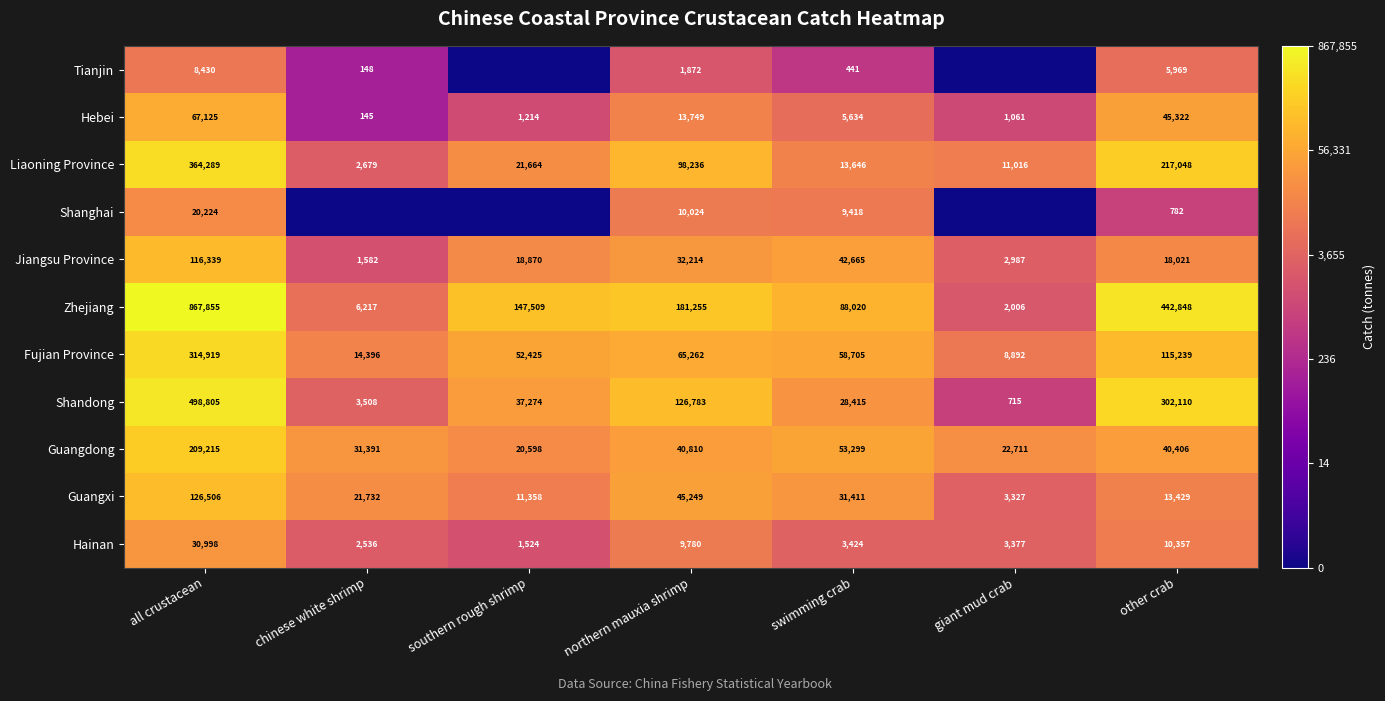

How many values in the Fujian Province series are below 58705?

3